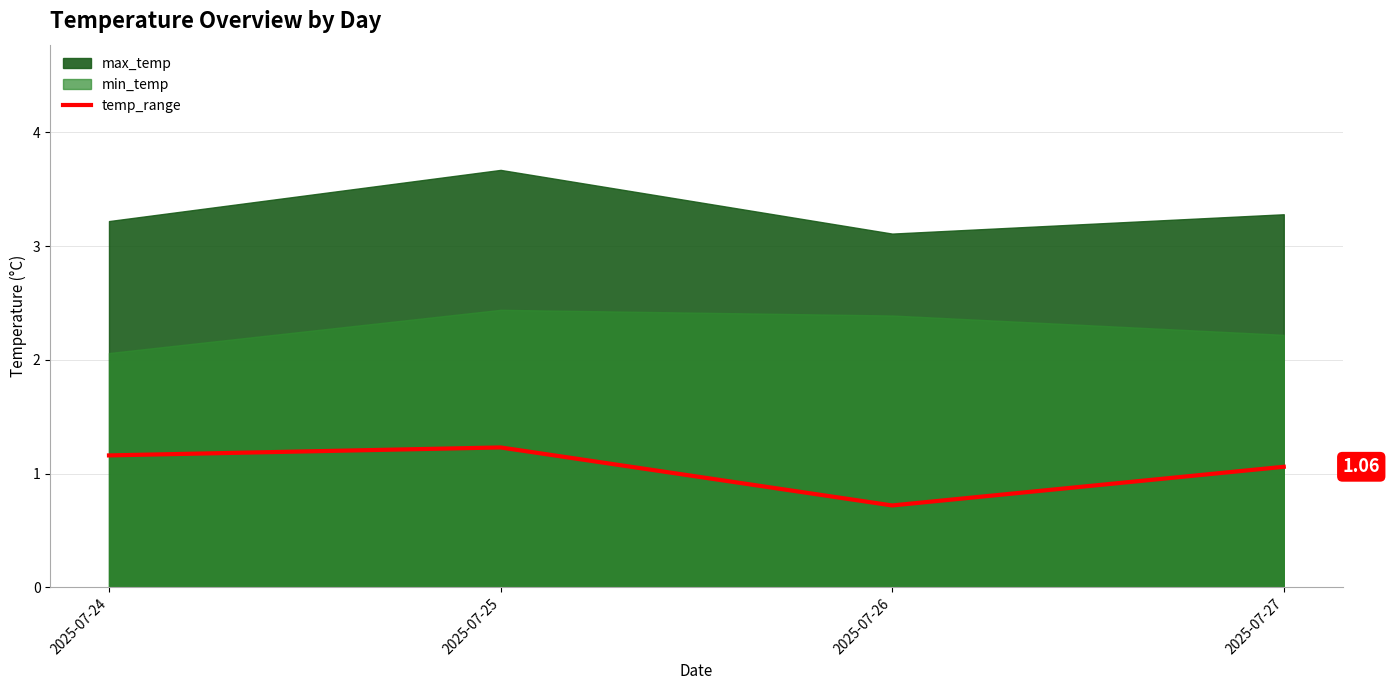

Which category has the lowest value across all series?

2025-07-26